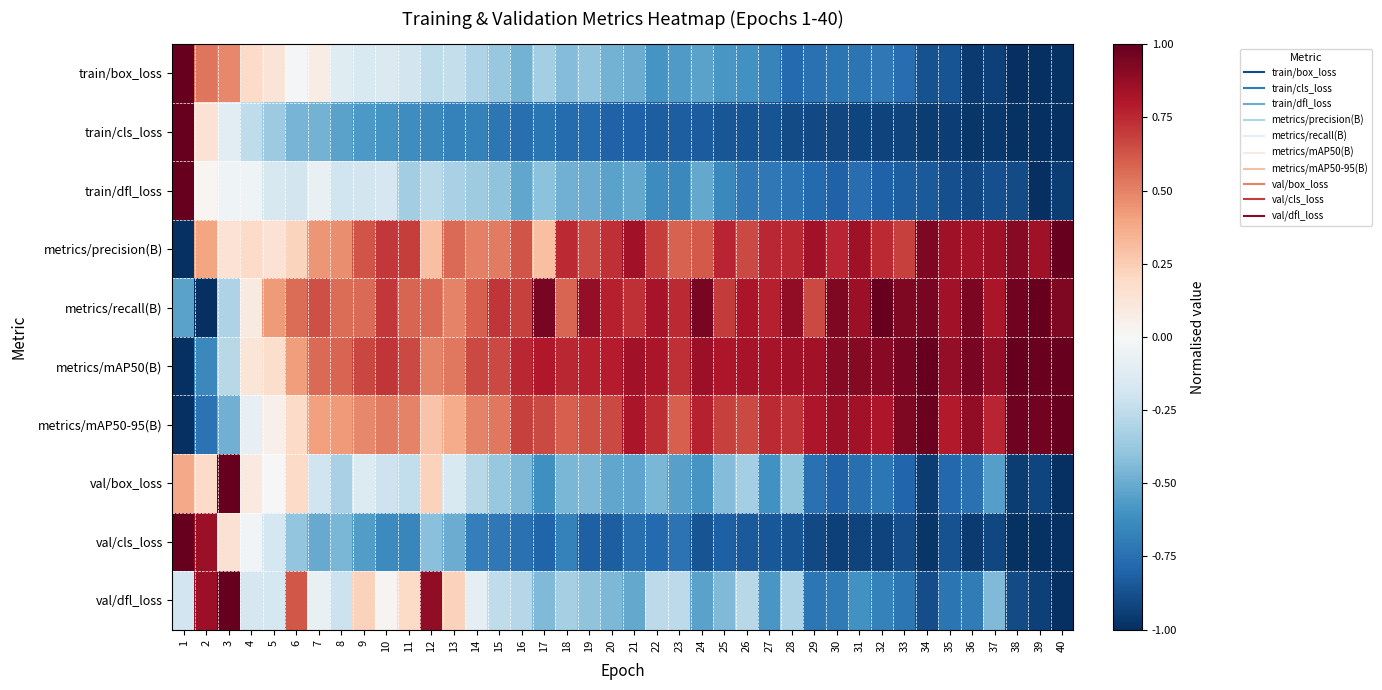

Reading right to left, transcribe all the data shown in this chart.

train/box_loss: 40=-1.0	39=-1.0	38=-1.0	37=-0.9	36=-1.0	35=-0.9	34=-0.9	33=-0.8	32=-0.7	31=-0.7	30=-0.7	29=-0.7	28=-0.8	27=-0.7	26=-0.6	25=-0.6	24=-0.5	23=-0.6	22=-0.6	21=-0.5	20=-0.5	19=-0.4	18=-0.4	17=-0.3	16=-0.5	15=-0.4	14=-0.3	13=-0.2	12=-0.3	11=-0.2	10=-0.1	9=-0.1	8=-0.1	7=0.1	6=-0.0	5=0.1	4=0.2	3=0.5	2=0.5	1=1.0
train/cls_loss: 40=-1.0	39=-1.0	38=-1.0	37=-1.0	36=-1.0	35=-0.9	34=-1.0	33=-0.9	32=-0.9	31=-0.9	30=-0.9	29=-0.9	28=-0.9	27=-0.9	26=-0.9	25=-0.9	24=-0.8	23=-0.8	22=-0.8	21=-0.8	20=-0.8	19=-0.8	18=-0.8	17=-0.7	16=-0.8	15=-0.7	14=-0.7	13=-0.7	12=-0.6	11=-0.6	10=-0.6	9=-0.6	8=-0.5	7=-0.5	6=-0.5	5=-0.4	4=-0.3	3=-0.1	2=0.1	1=1.0
train/dfl_loss: 40=-1.0	39=-1.0	38=-0.9	37=-0.9	36=-0.9	35=-0.9	34=-0.8	33=-0.8	32=-0.8	31=-0.8	30=-0.8	29=-0.8	28=-0.7	27=-0.7	26=-0.7	25=-0.6	24=-0.5	23=-0.6	22=-0.6	21=-0.5	20=-0.5	19=-0.5	18=-0.5	17=-0.4	16=-0.5	15=-0.4	14=-0.4	13=-0.3	12=-0.3	11=-0.3	10=-0.2	9=-0.2	8=-0.2	7=-0.1	6=-0.2	5=-0.2	4=-0.0	3=-0.0	2=0.0	1=1.0
metrics/precision(B): 40=1.0	39=0.8	38=0.9	37=0.8	36=0.8	35=0.8	34=0.9	33=0.7	32=0.7	31=0.9	30=0.8	29=0.8	28=0.8	27=0.8	26=0.7	25=0.8	24=0.6	23=0.6	22=0.7	21=0.8	20=0.7	19=0.7	18=0.7	17=0.3	16=0.6	15=0.5	14=0.5	13=0.6	12=0.3	11=0.7	10=0.7	9=0.6	8=0.5	7=0.4	6=0.2	5=0.1	4=0.2	3=0.1	2=0.4	1=-1.0
metrics/recall(B): 40=0.9	39=1.0	38=1.0	37=0.8	36=0.9	35=0.8	34=0.9	33=0.9	32=1.0	31=0.9	30=0.9	29=0.7	28=0.9	27=0.8	26=0.8	25=0.7	24=0.9	23=0.7	22=0.8	21=0.7	20=0.8	19=0.9	18=0.6	17=0.9	16=0.7	15=0.7	14=0.6	13=0.5	12=0.6	11=0.6	10=0.7	9=0.6	8=0.6	7=0.6	6=0.6	5=0.4	4=0.1	3=-0.3	2=-1.0	1=-0.5
metrics/mAP50(B): 40=1.0	39=1.0	38=1.0	37=0.9	36=1.0	35=0.9	34=1.0	33=0.9	32=0.9	31=0.9	30=0.9	29=0.8	28=0.8	27=0.8	26=0.8	25=0.8	24=0.9	23=0.7	22=0.8	21=0.8	20=0.8	19=0.8	18=0.8	17=0.8	16=0.8	15=0.7	14=0.7	13=0.5	12=0.5	11=0.7	10=0.7	9=0.7	8=0.6	7=0.6	6=0.4	5=0.2	4=0.1	3=-0.3	2=-0.6	1=-1.0
metrics/mAP50-95(B): 40=1.0	39=1.0	38=1.0	37=0.8	36=0.9	35=0.8	34=1.0	33=0.9	32=0.8	31=0.8	30=0.9	29=0.8	28=0.7	27=0.7	26=0.7	25=0.7	24=0.8	23=0.6	22=0.7	21=0.8	20=0.7	19=0.6	18=0.6	17=0.7	16=0.7	15=0.5	14=0.5	13=0.4	12=0.3	11=0.5	10=0.5	9=0.5	8=0.4	7=0.4	6=0.2	5=0.0	4=-0.1	3=-0.5	2=-0.7	1=-1.0
val/box_loss: 40=-1.0	39=-0.9	38=-0.9	37=-0.5	36=-0.7	35=-0.8	34=-1.0	33=-0.8	32=-0.7	31=-0.8	30=-0.8	29=-0.7	28=-0.4	27=-0.6	26=-0.3	25=-0.4	24=-0.6	23=-0.5	22=-0.5	21=-0.5	20=-0.5	19=-0.4	18=-0.5	17=-0.6	16=-0.5	15=-0.4	14=-0.3	13=-0.2	12=0.2	11=-0.2	10=-0.2	9=-0.1	8=-0.3	7=-0.2	6=0.2	5=-0.0	4=0.1	3=1.0	2=0.2	1=0.4
val/cls_loss: 40=-1.0	39=-1.0	38=-1.0	37=-0.9	36=-1.0	35=-0.9	34=-1.0	33=-0.9	32=-0.9	31=-0.9	30=-0.9	29=-0.9	28=-0.9	27=-0.8	26=-0.8	25=-0.8	24=-0.9	23=-0.7	22=-0.8	21=-0.8	20=-0.8	19=-0.8	18=-0.7	17=-0.8	16=-0.7	15=-0.7	14=-0.7	13=-0.5	12=-0.4	11=-0.6	10=-0.6	9=-0.6	8=-0.5	7=-0.5	6=-0.4	5=-0.2	4=-0.0	3=0.2	2=0.9	1=1.0
val/dfl_loss: 40=-1.0	39=-0.9	38=-0.9	37=-0.4	36=-0.7	35=-0.7	34=-0.9	33=-0.7	32=-0.7	31=-0.6	30=-0.7	29=-0.7	28=-0.3	27=-0.6	26=-0.3	25=-0.4	24=-0.5	23=-0.3	22=-0.3	21=-0.5	20=-0.4	19=-0.4	18=-0.3	17=-0.4	16=-0.3	15=-0.3	14=-0.1	13=0.2	12=0.9	11=0.2	10=0.0	9=0.2	8=-0.2	7=-0.1	6=0.6	5=-0.2	4=-0.2	3=1.0	2=0.9	1=-0.2